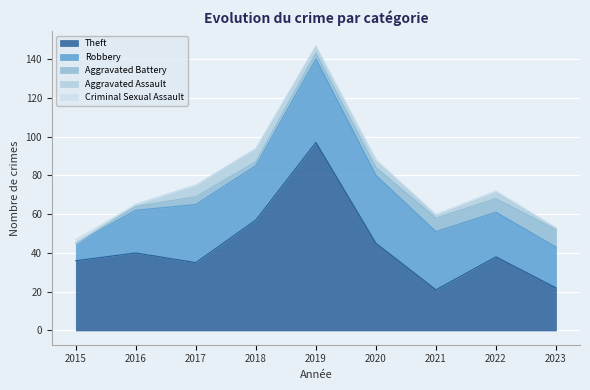

Does the chart display data point markers on the line(s)?

No